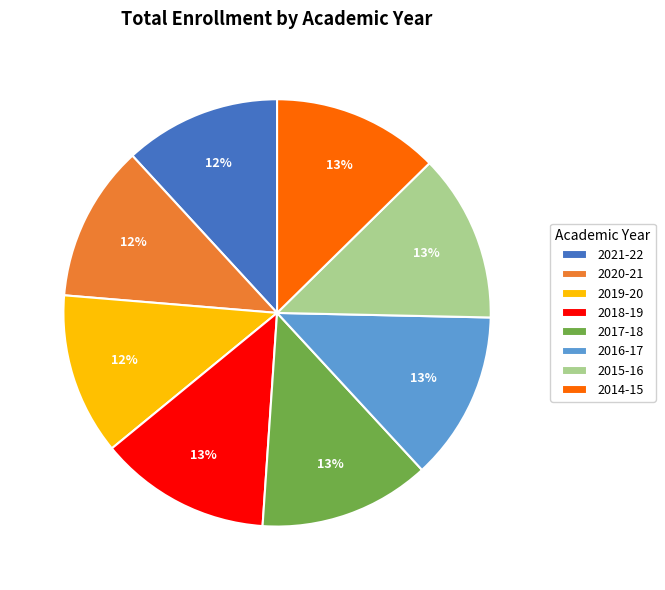

Approximately how many times larger is the value at 2015-16 compared to 2014-15?

1.0